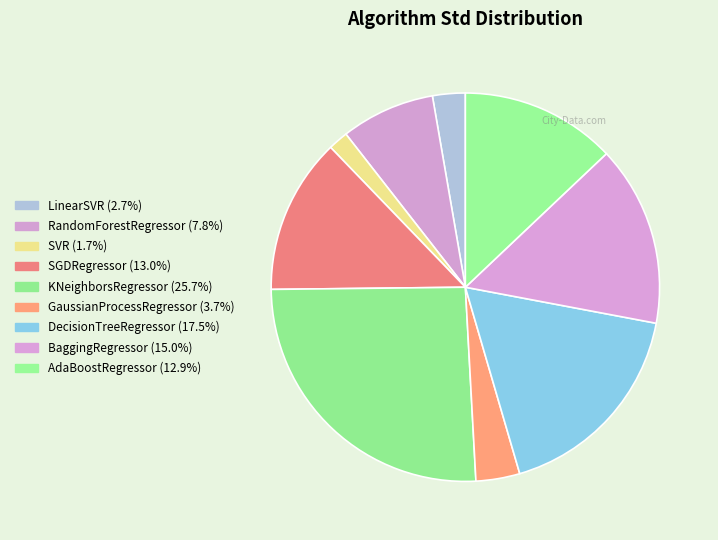

Is there a majority slice in this chart?

No